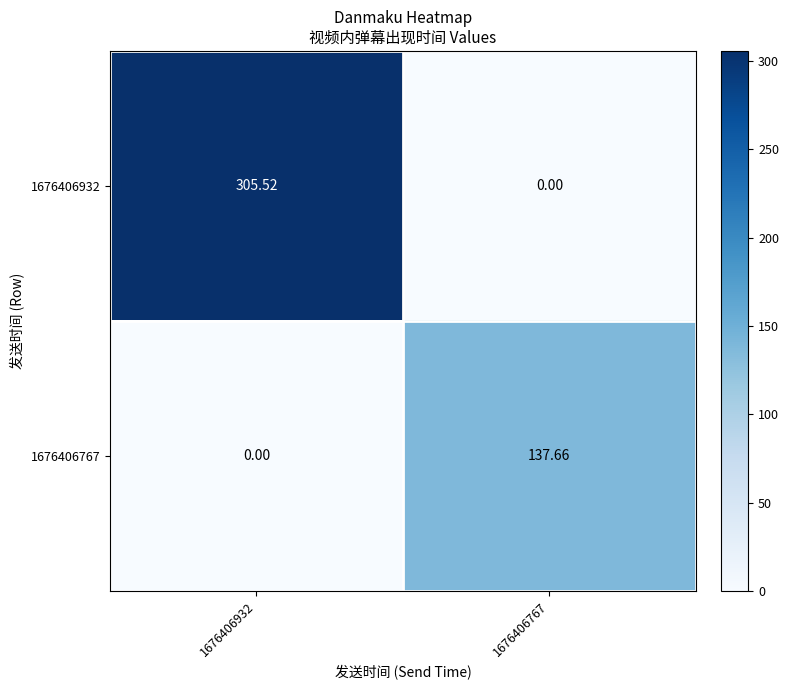

Is the value of 1676406767 at 1676406932 greater than the value of 1676406932 at 1676406932?

No